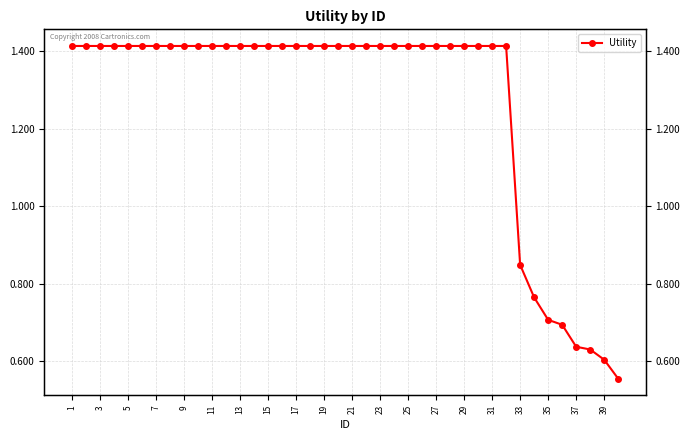

What is the maximum value shown in the chart?

1.4